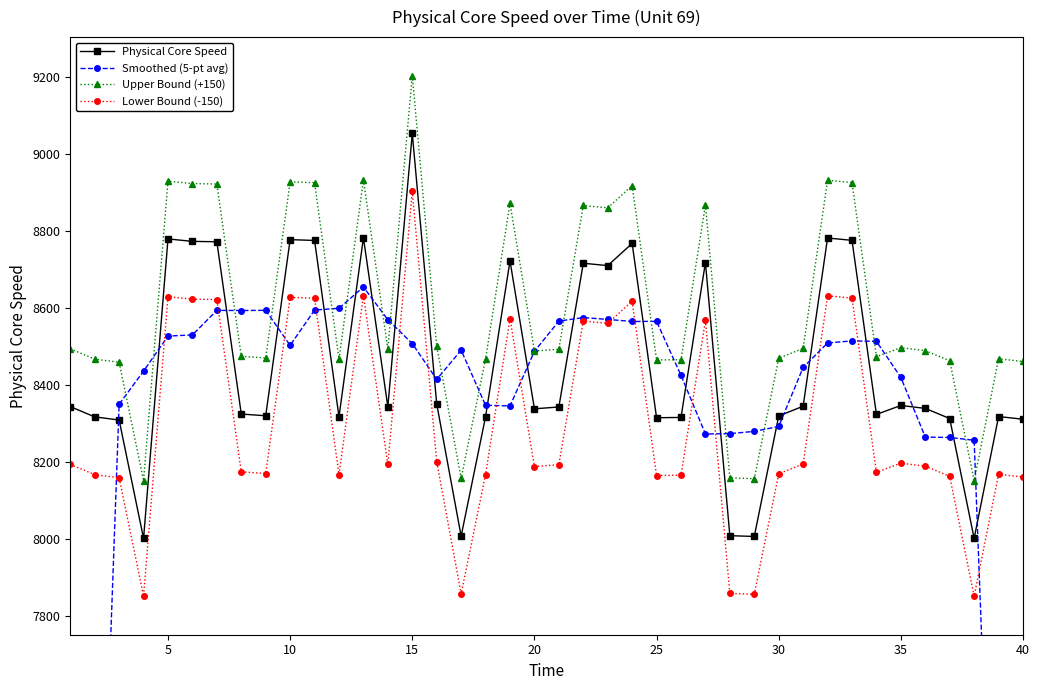

What is the highest value of the Physical Core Speed series?

9053.4